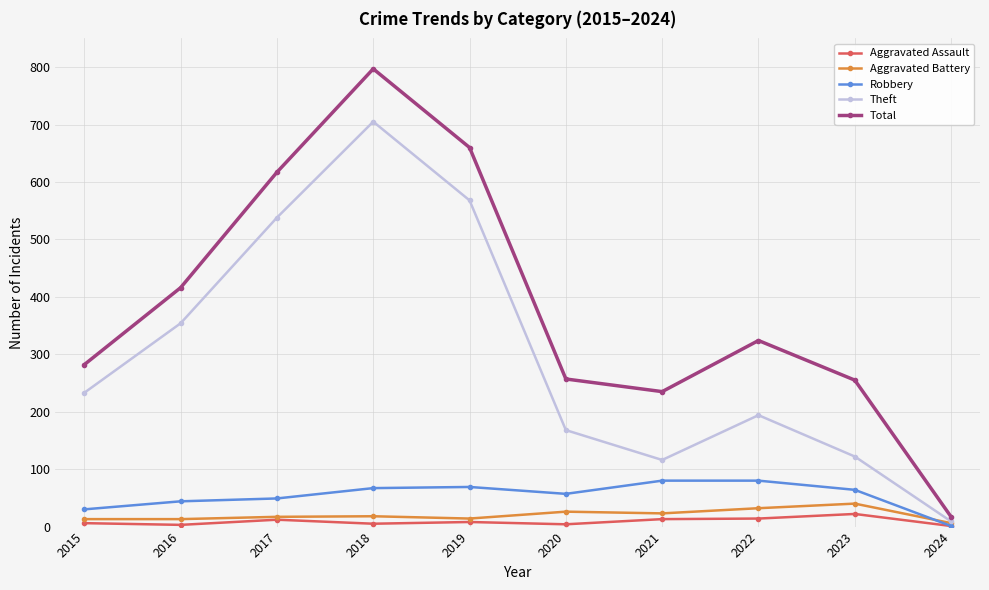

How many interior local valleys does the Theft series have?

1